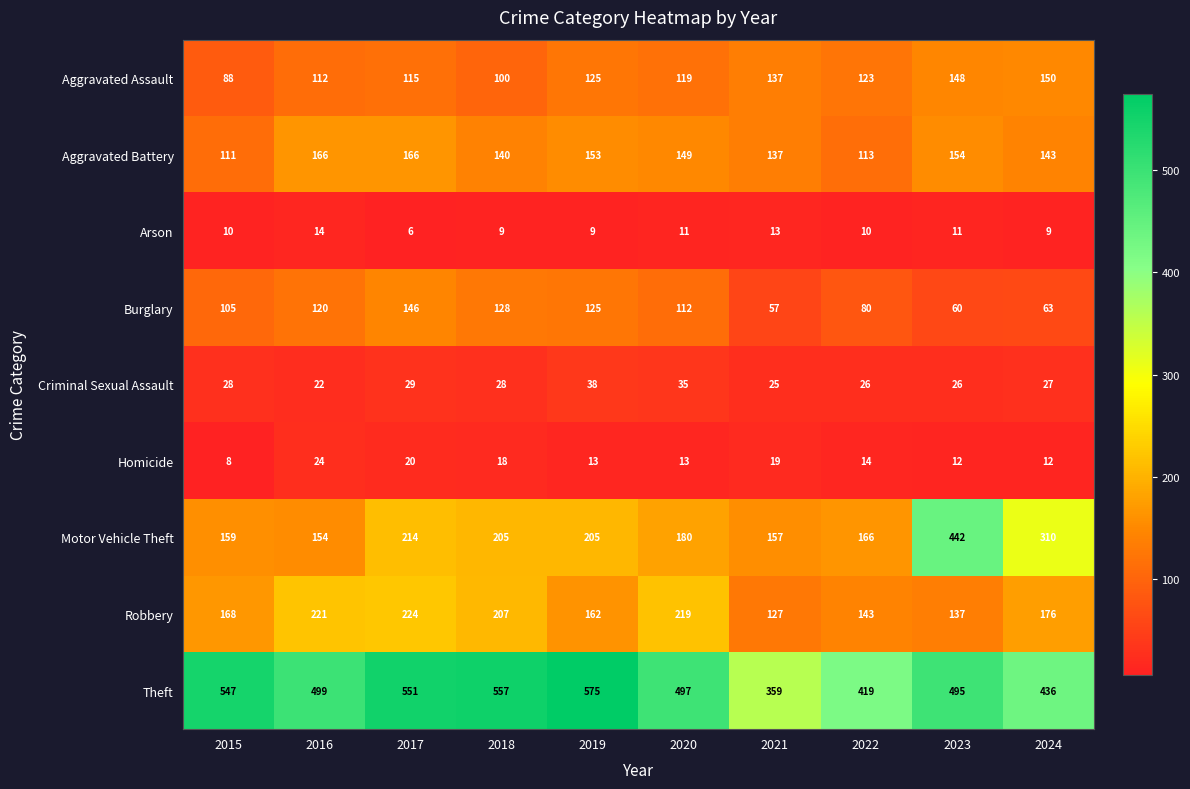

Which series has the largest total across all categories?

Theft